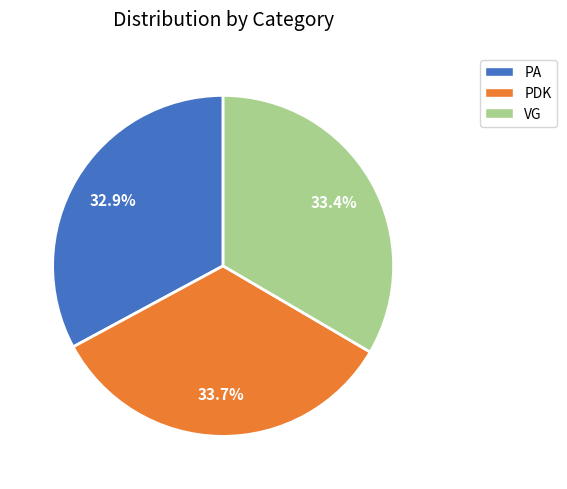

Does PDK represent more than half of the total?

No